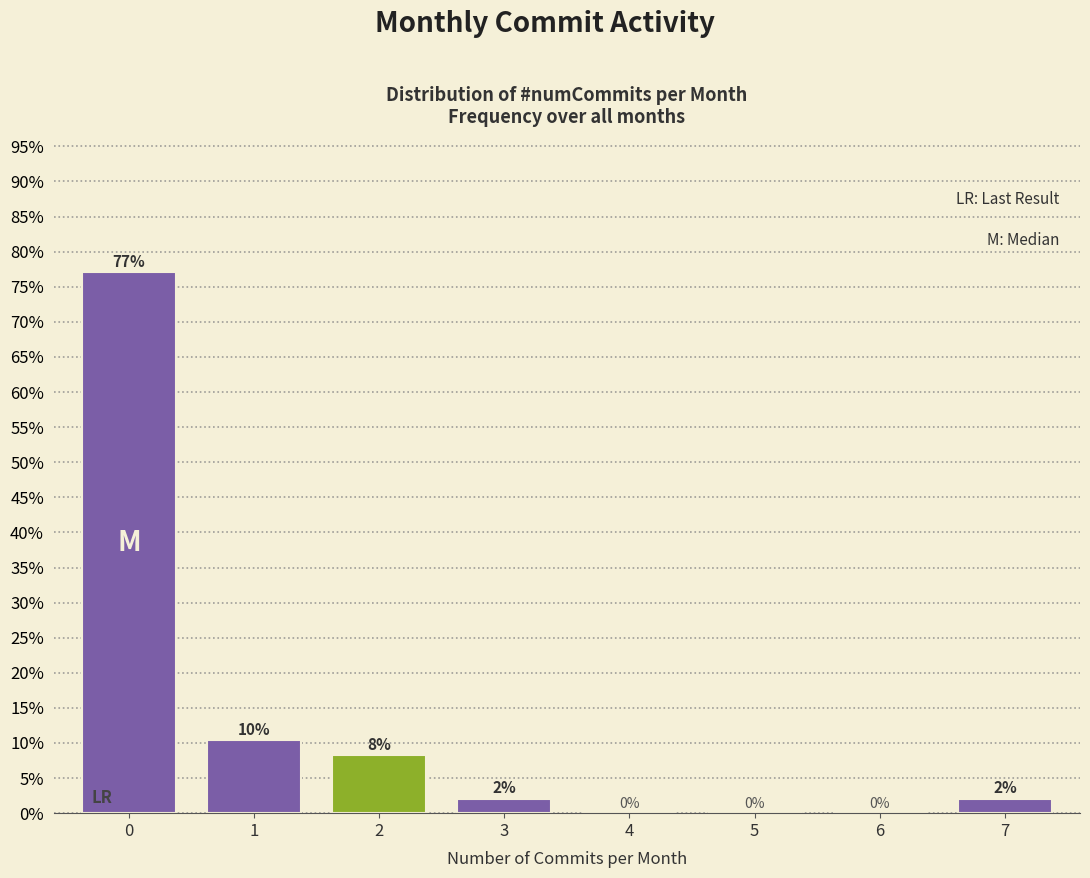

What is the greatest value displayed?

77.1